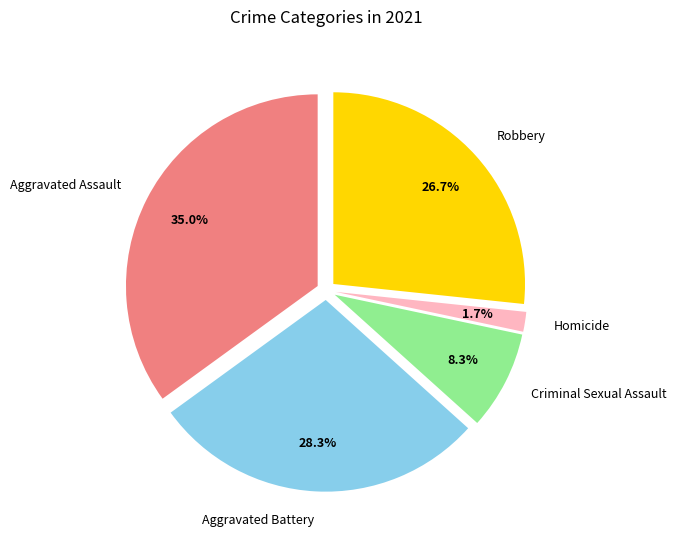

What percentage do Aggravated Battery and Robbery together represent?

55.0%